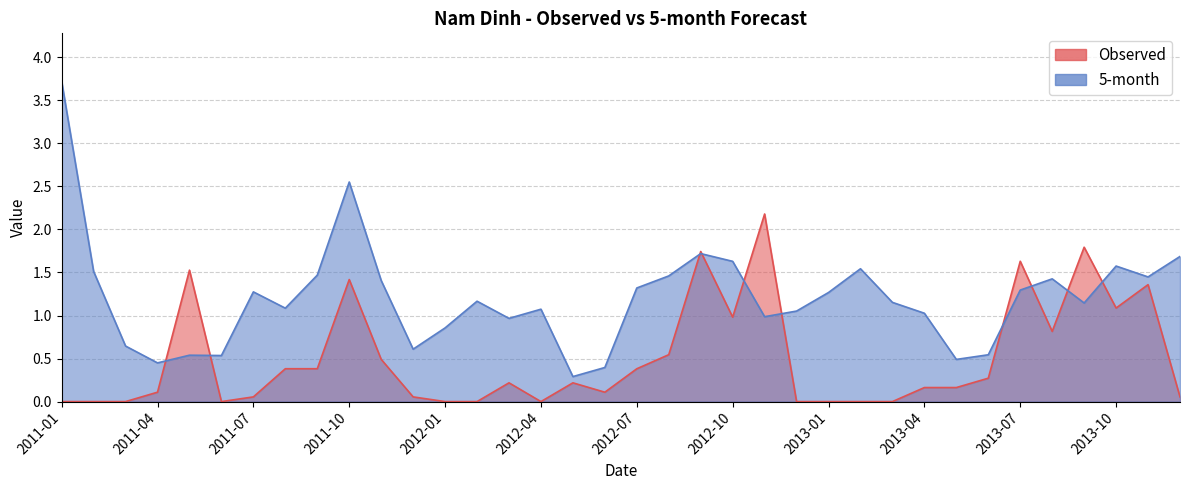

Rank the categories by 5-month value from highest to lowest.

2011-01, 2011-10, 2012-09, 2013-12, 2012-10, 2013-10, 2013-02, 2011-02, 2011-09, 2012-08, 2013-11, 2013-08, 2011-11, 2012-07, 2013-07, 2011-07, 2013-01, 2012-02, 2013-03, 2013-09, 2011-08, 2012-04, 2012-12, 2013-04, 2012-11, 2012-03, 2012-01, 2011-03, 2011-12, 2013-06, 2011-05, 2011-06, 2013-05, 2011-04, 2012-06, 2012-05